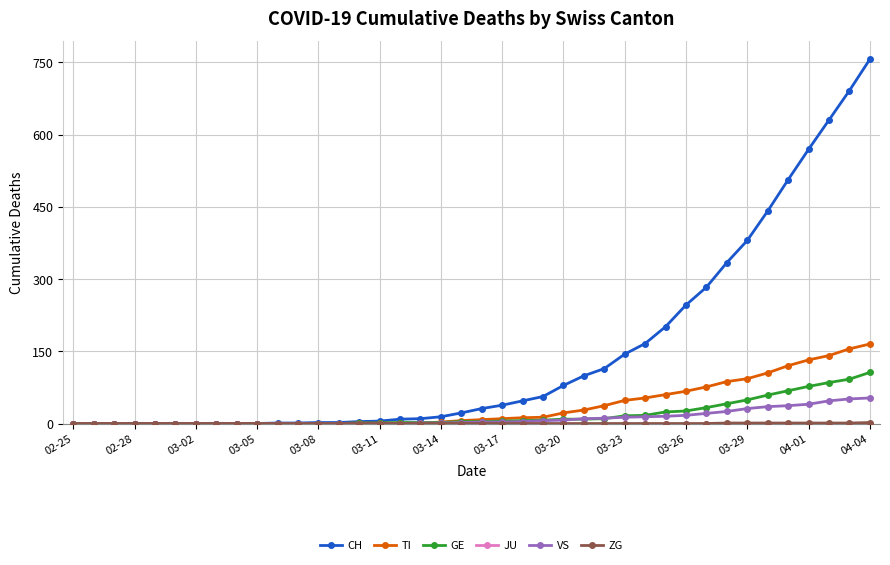

Which series has the largest total across all categories?

CH